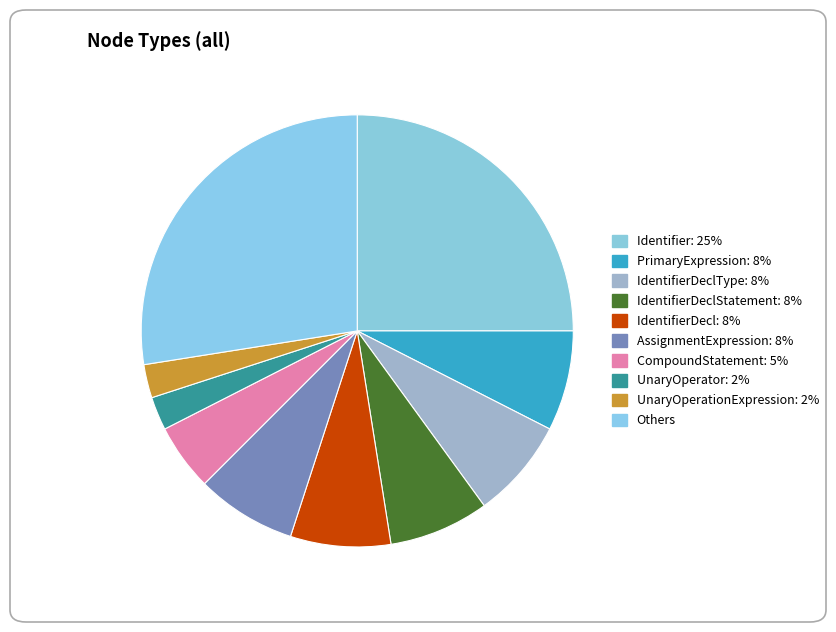

How many slices are in this pie chart?

10